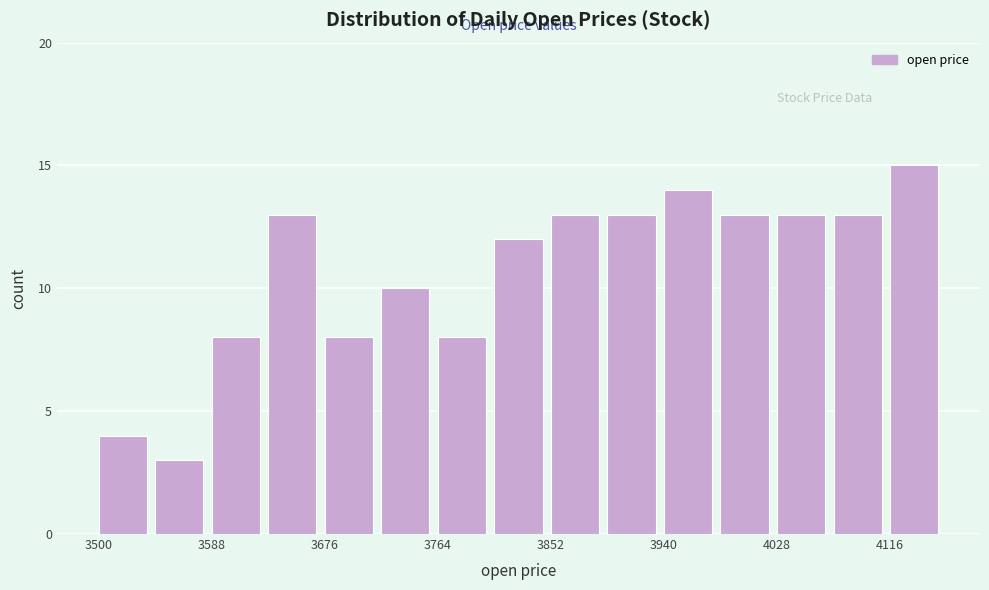

Reading left to right, list every bar in this chart as the range it spans on the x-axis followed by its height. Neither the bar edges nor the heights are printed on the chart, so give them approximately, as read against the axes.

3500 to 3544: 4
3544 to 3588: 3
3588 to 3632: 8
3632 to 3676: 13
3676 to 3720: 8
3720 to 3764: 10
3764 to 3808: 8
3808 to 3852: 12
3852 to 3896: 13
3896 to 3940: 13
3940 to 3984: 14
3984 to 4028: 13
4028 to 4072: 13
4072 to 4116: 13
4116 to 4160: 15